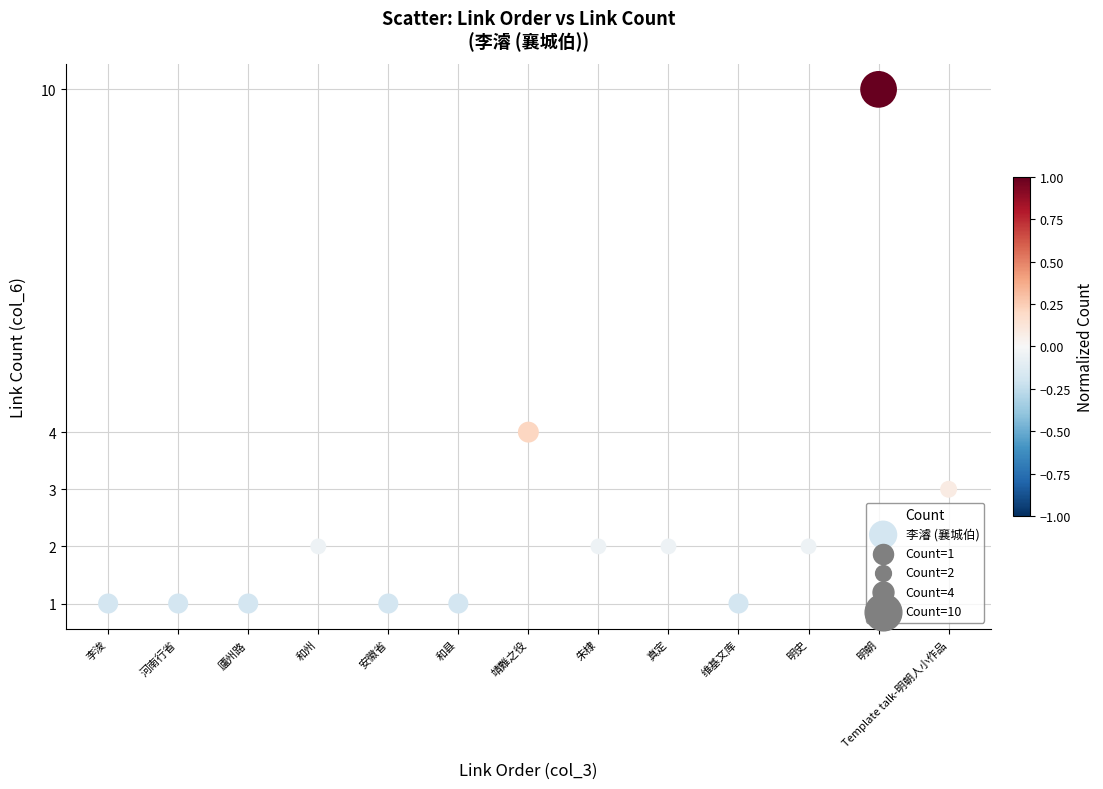

What Y value in the scatter plot is closest to 5?

4